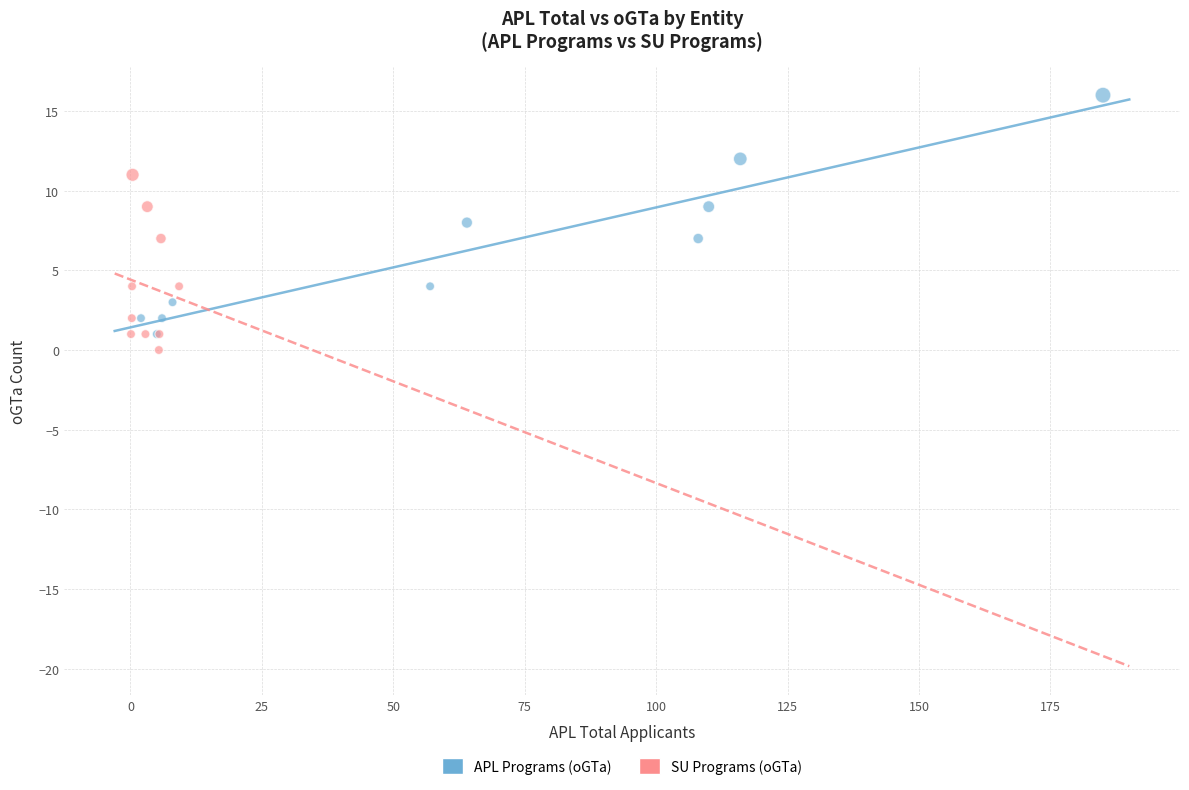

Which series has the largest Y range (max minus min)?

APL Programs (oGTa)